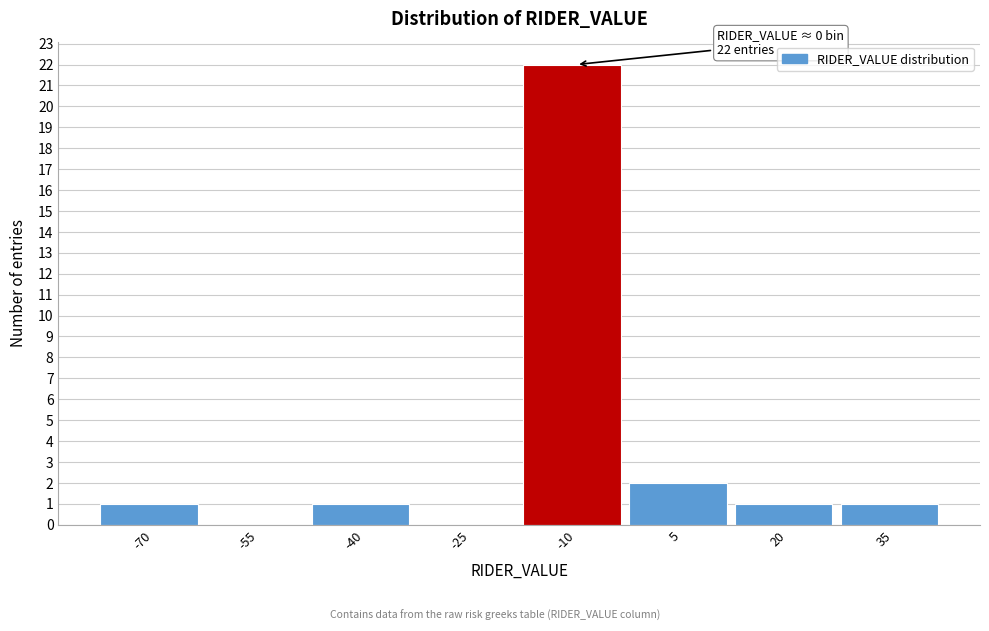

Reading left to right, list all the values displayed in this chart.

-70=1	-55=0	-40=1	-25=0	-10=22	5=2	20=1	35=1